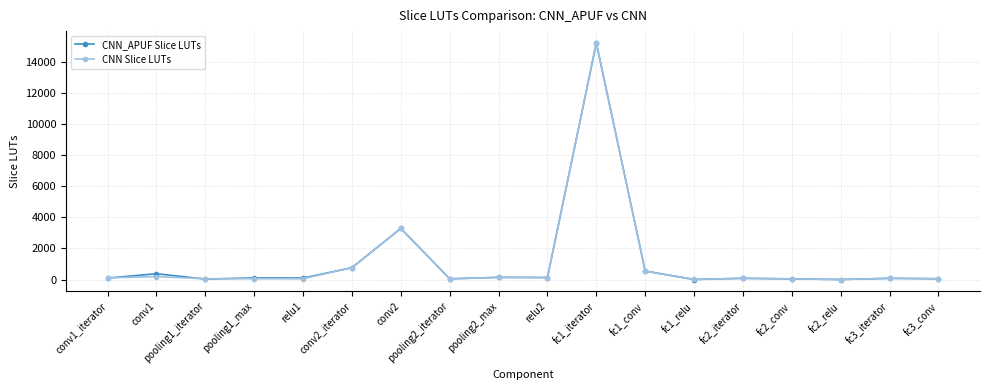

What is the minimum value shown in the chart?

1